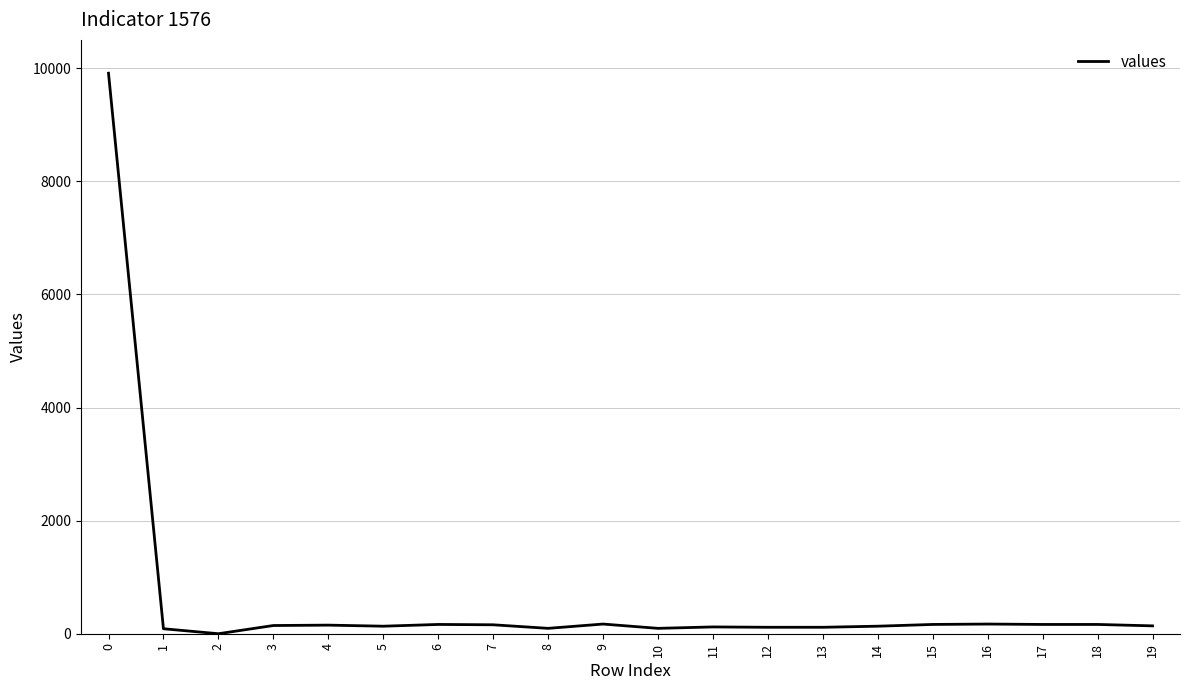

The chart shows a value of 164 at 18. True or false?

True